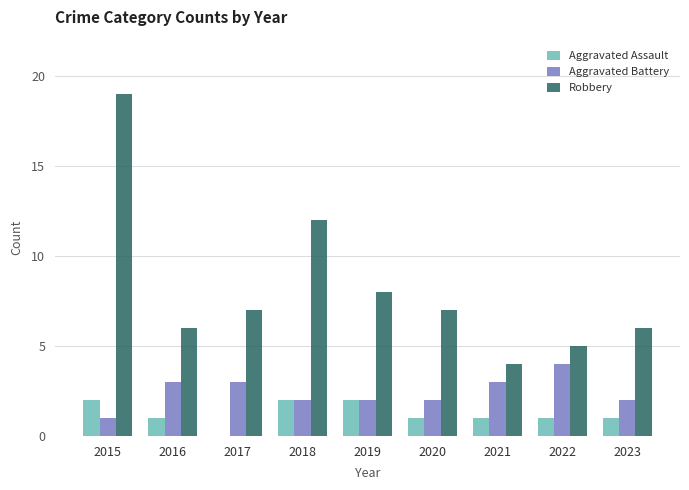

Which series has the widest spread of values?

Robbery